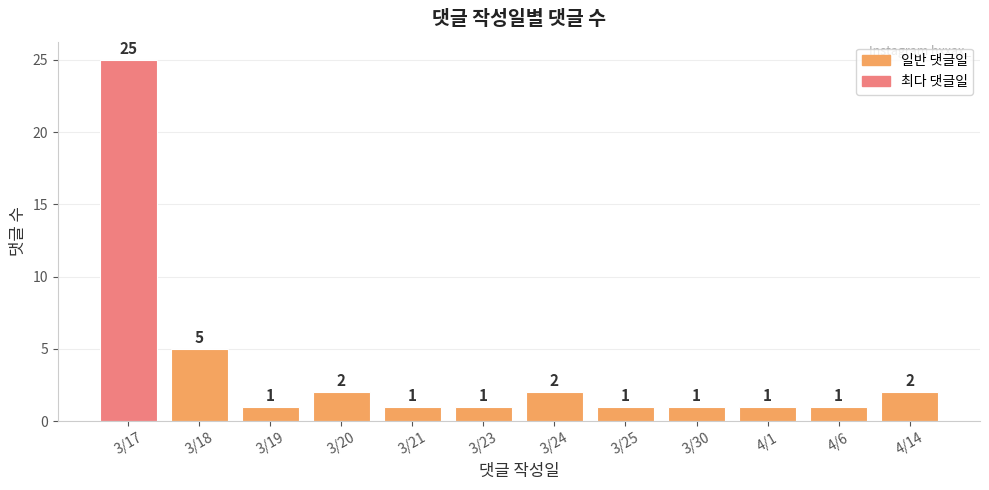

What is the maximum value shown in the chart?

25